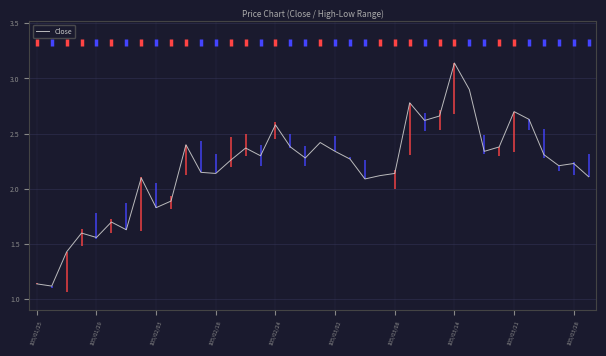

Which category has the highest value in the Close series?

105/03/14